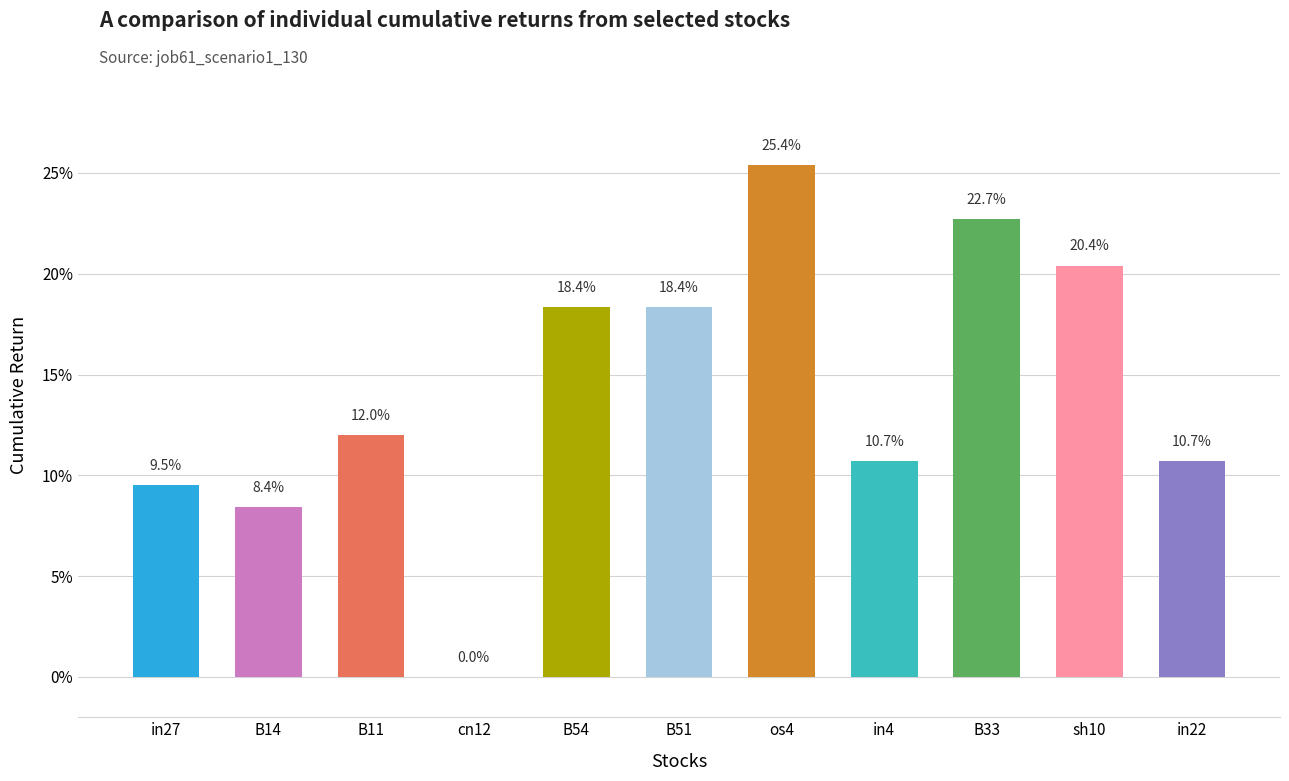

Are the bars horizontal?

No